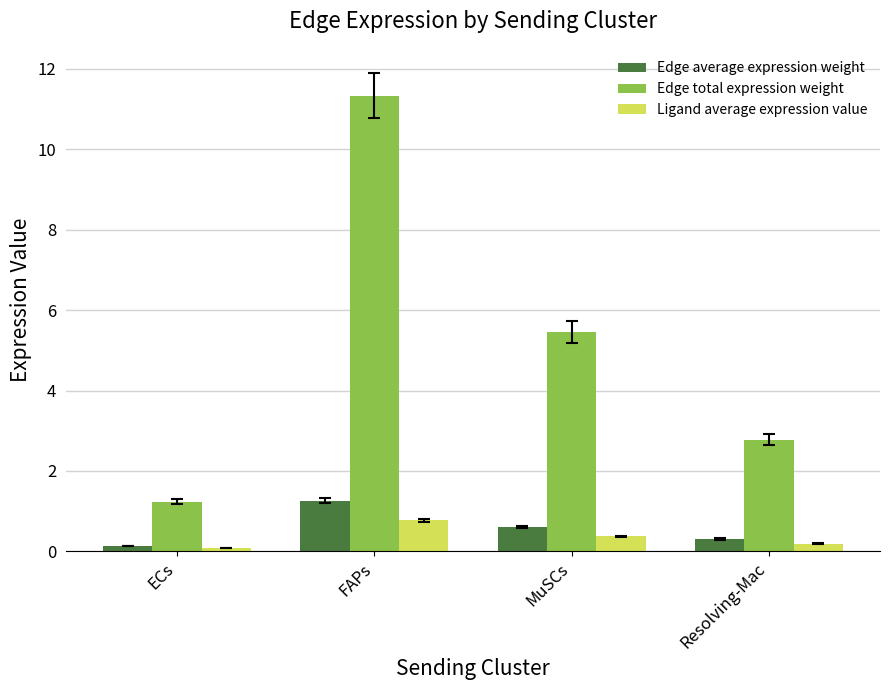

Is it true that Edge total expression weight equals 2.8 at Resolving-Mac?

True